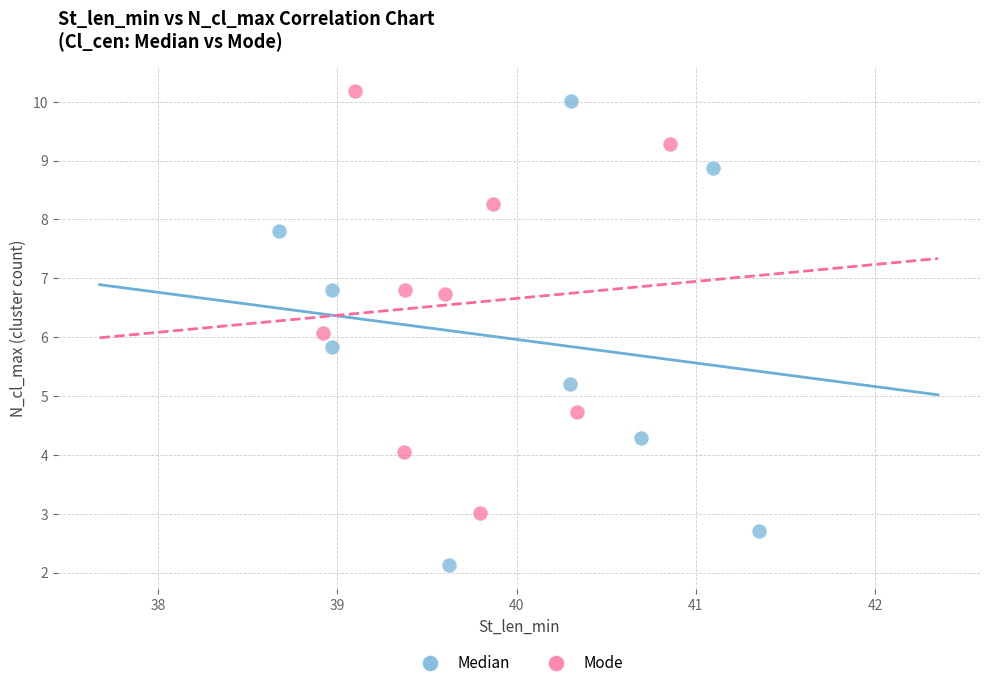

Which series contains the lowest Y value?

Median